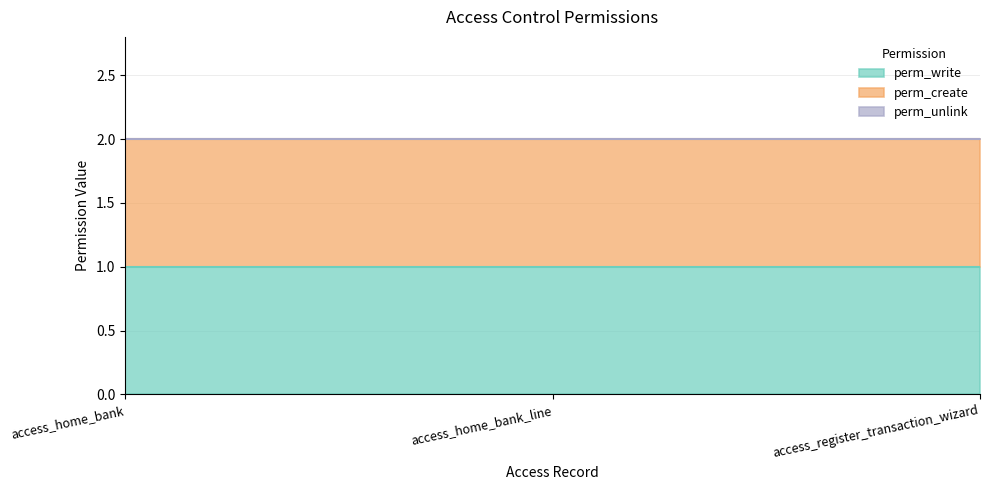

Is the value of perm_write at access_register_transaction_wizard greater than the value of perm_create at access_register_transaction_wizard?

No